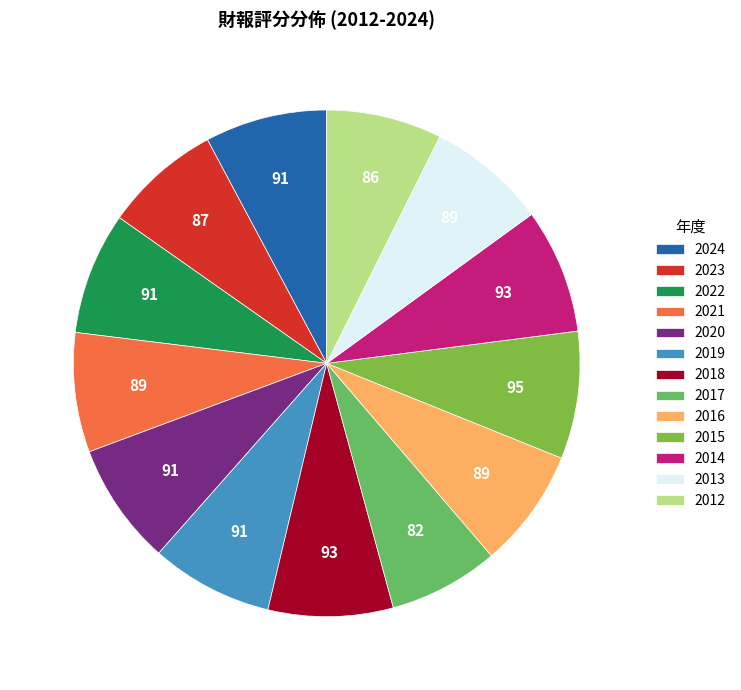

Approximately how many times larger is the value at 2013 compared to 2012?

1.0